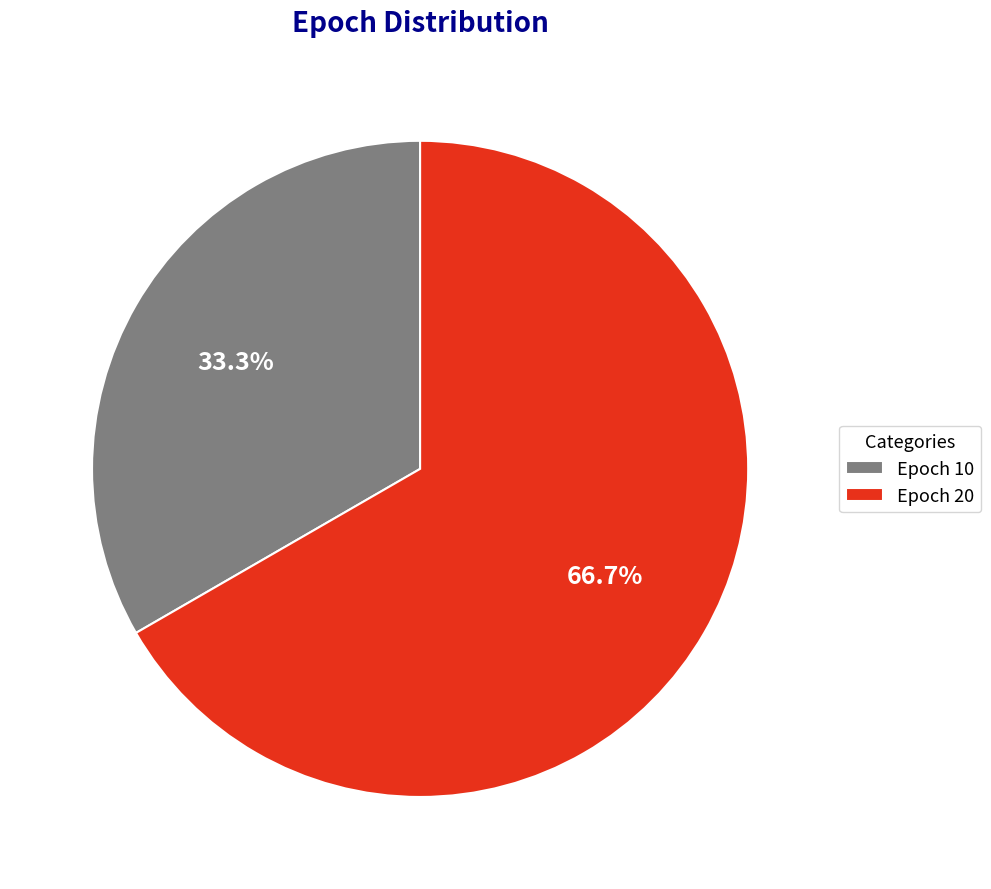

Is the sum of Epoch 10 and Epoch 20 greater than half?

Yes